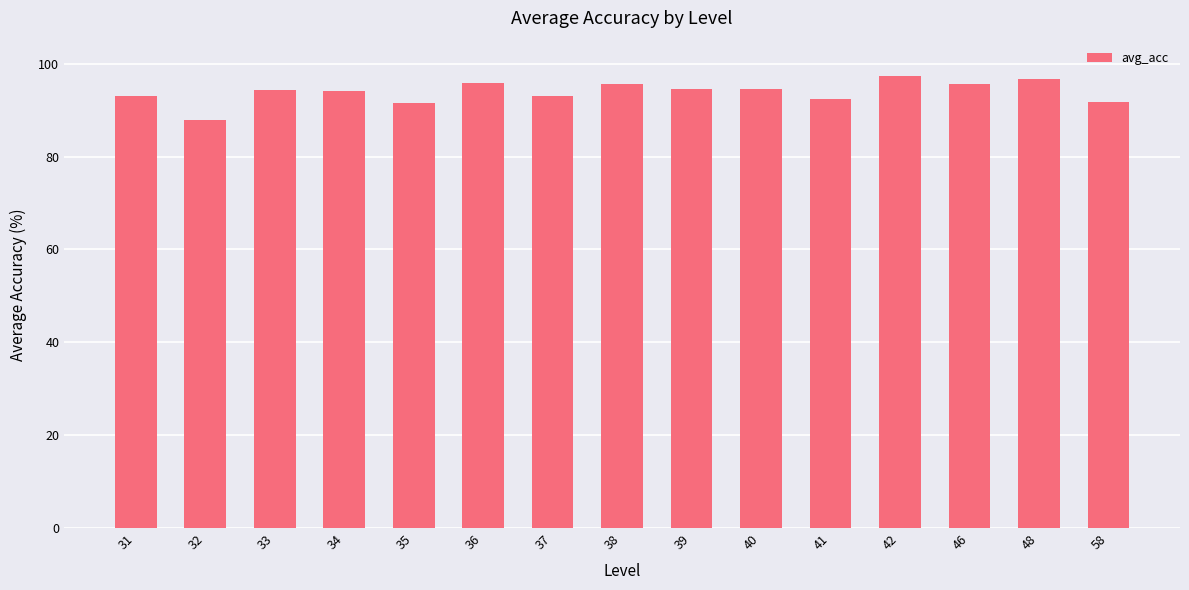

What is the maximum value shown in the chart?

97.3